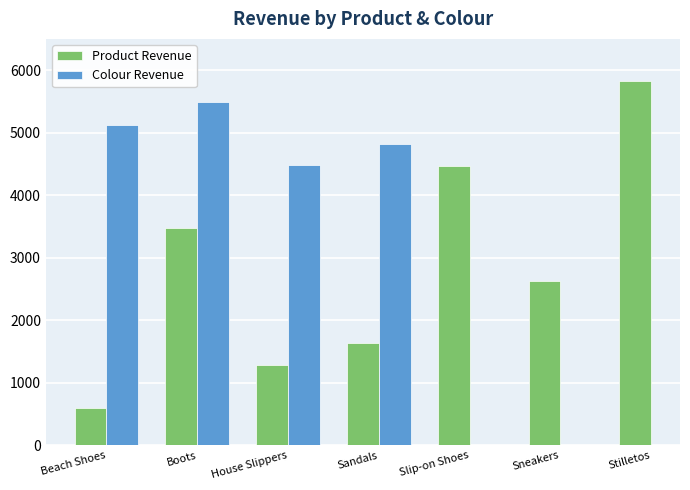

How many data points are less than 2620?

3